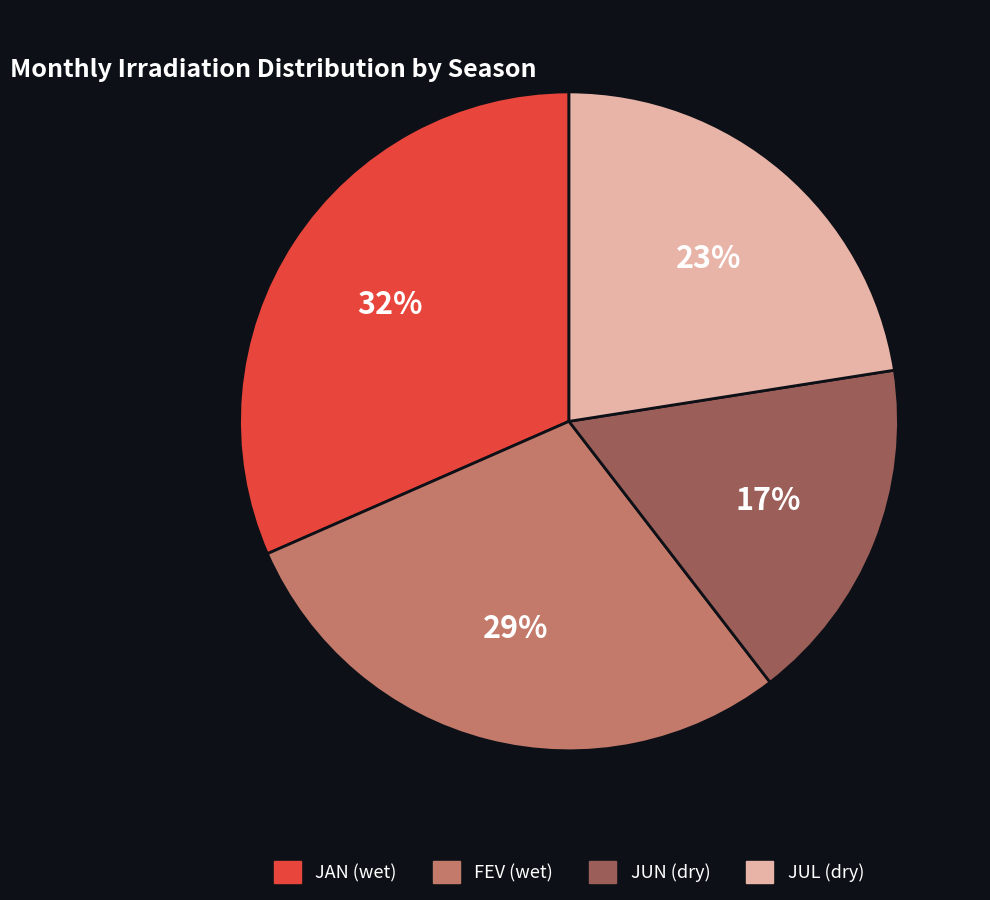

To the nearest percent, what is the difference between the largest and smallest slice percentages?

15%